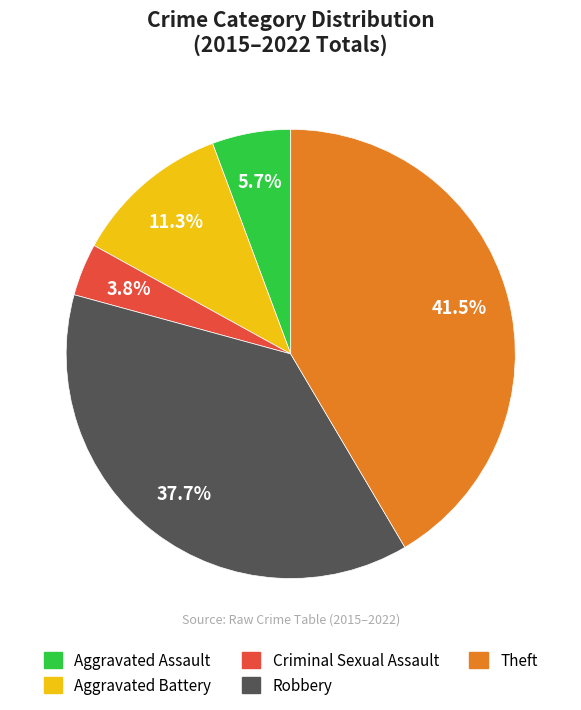

Is there a majority slice in this chart?

No